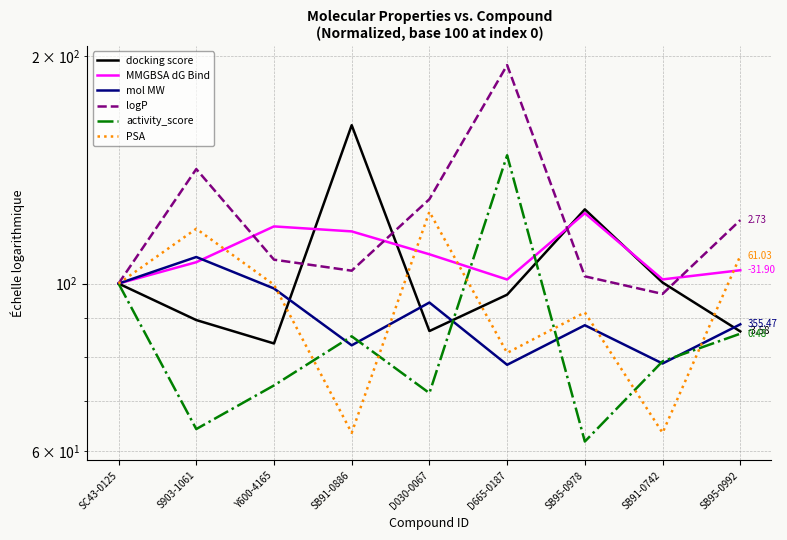

Rank the categories by logP value from lowest to highest.

SB91-0742, SC43-0125, SB95-0978, SB91-0886, Y600-4165, SB95-0992, D030-0067, S903-1061, D665-0187